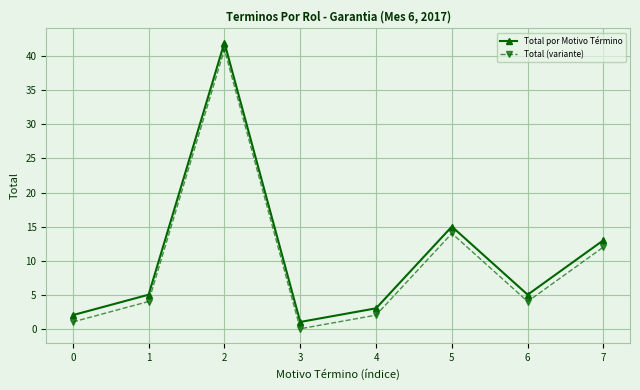

What is the value of the Total por Motivo Término point at the 7th from the left?

5